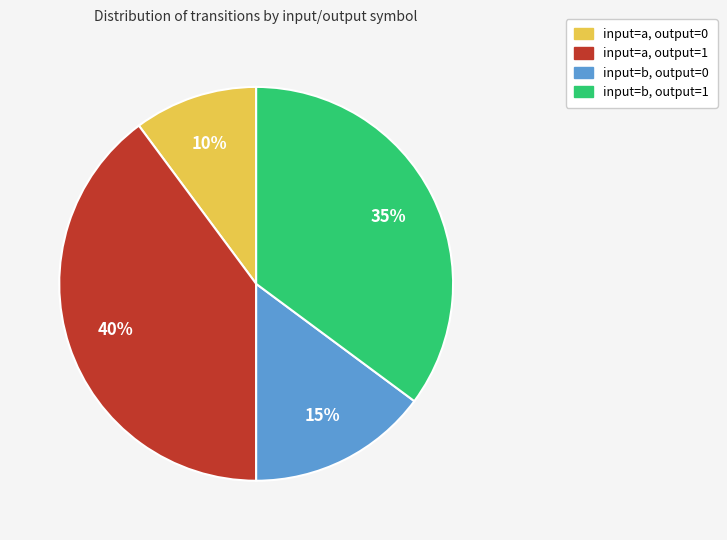

How many segments does this pie chart have?

4